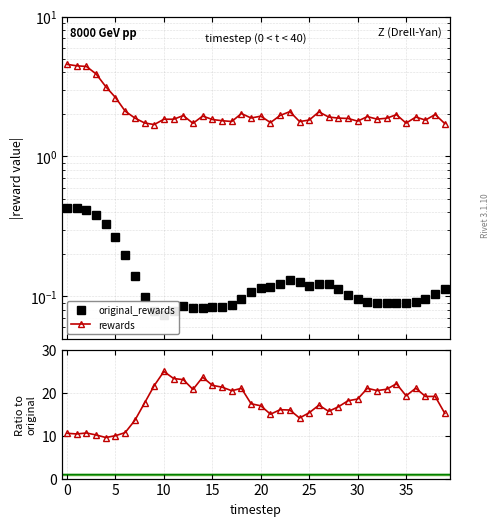

Count the number of categories in the chart.

40